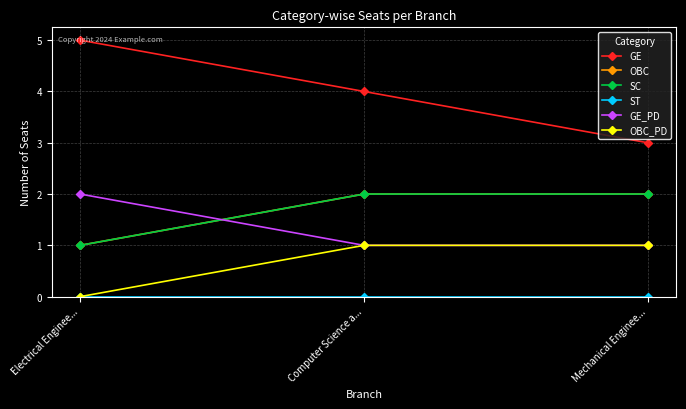

What is the value of the OBC point at the 1st from the left?

1